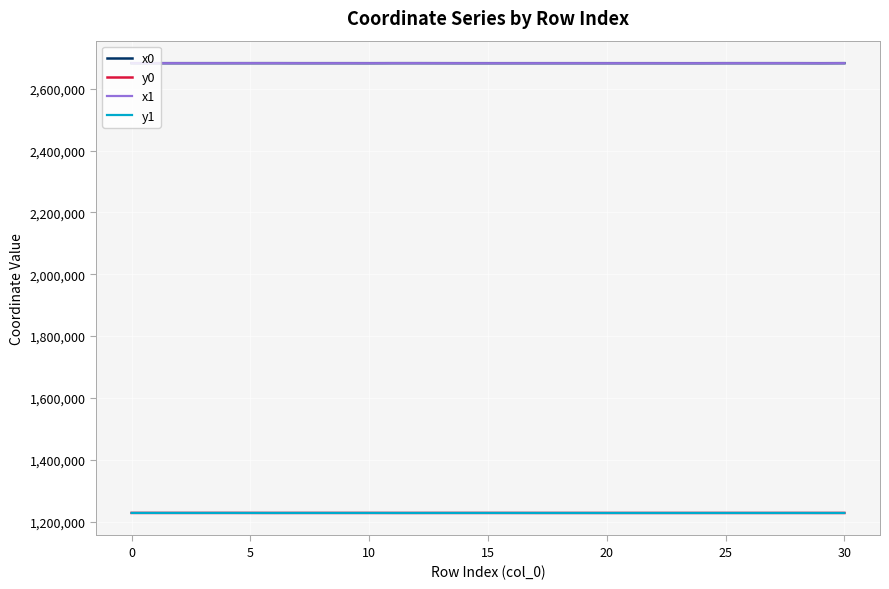

What is the sum of all y0 values?

38069546.1